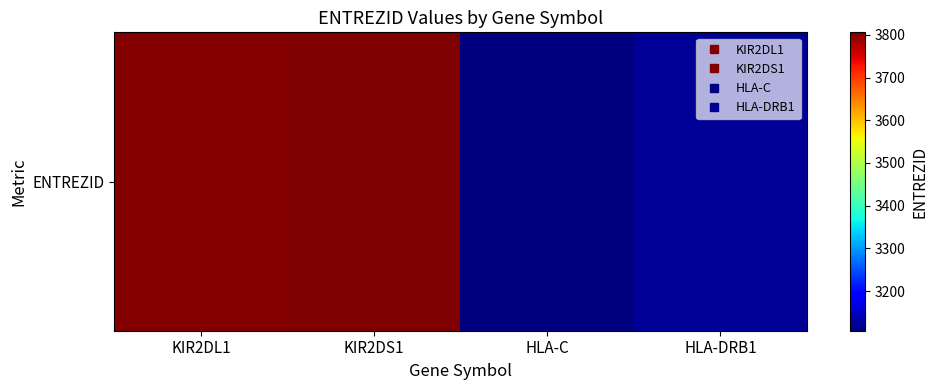

What is the change in value from KIR2DS1 to HLA-DRB1?

-683